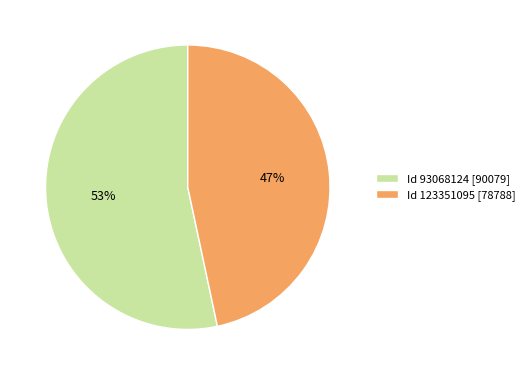

Which category has the smallest portion of the pie?

Id 123351095 [78788]